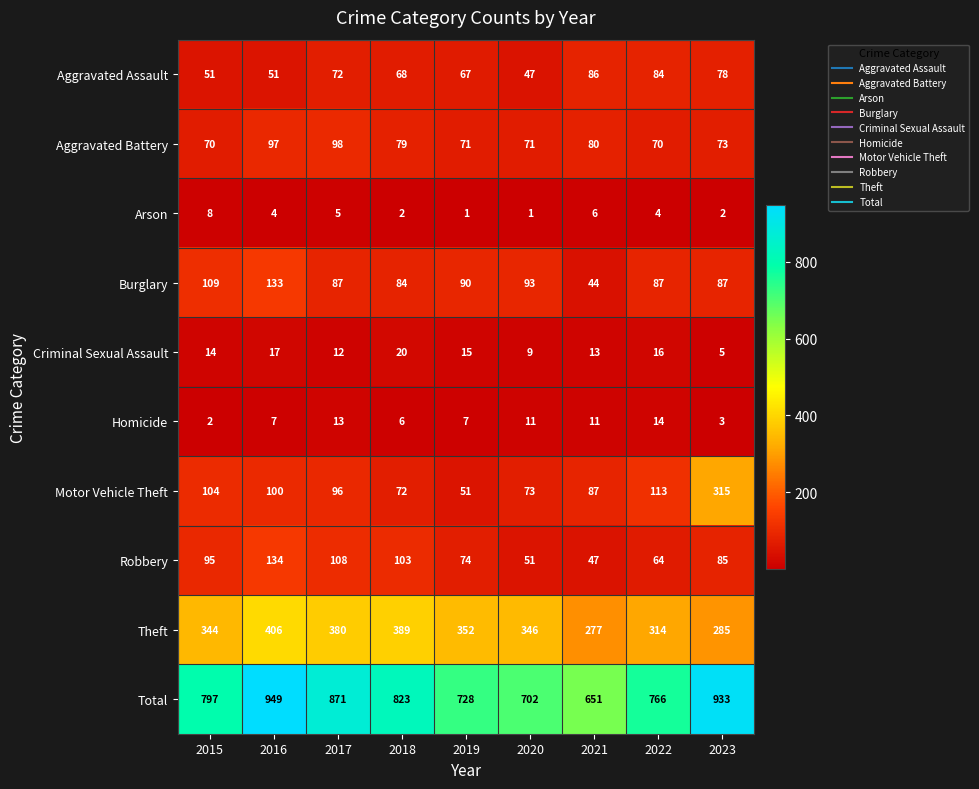

What is the highest value of the Aggravated Battery series?

98